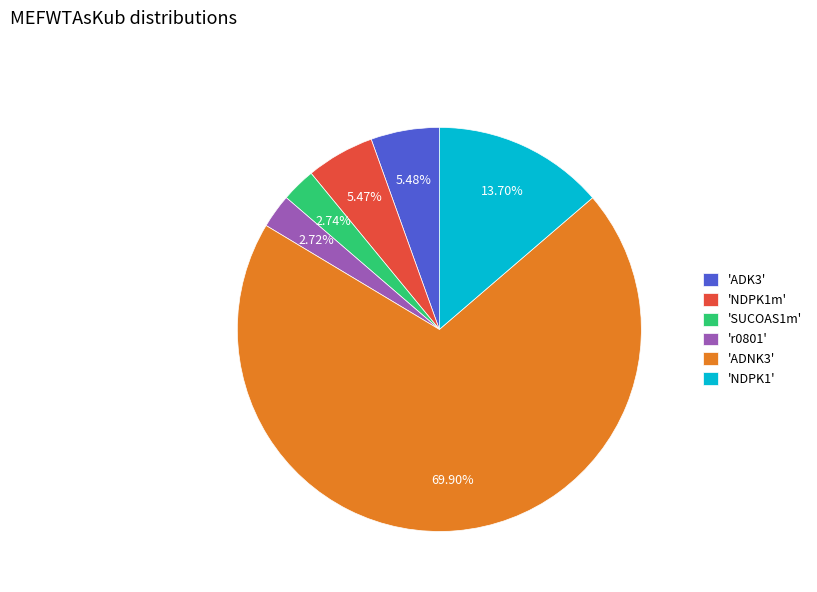

How many segments does this pie chart have?

6